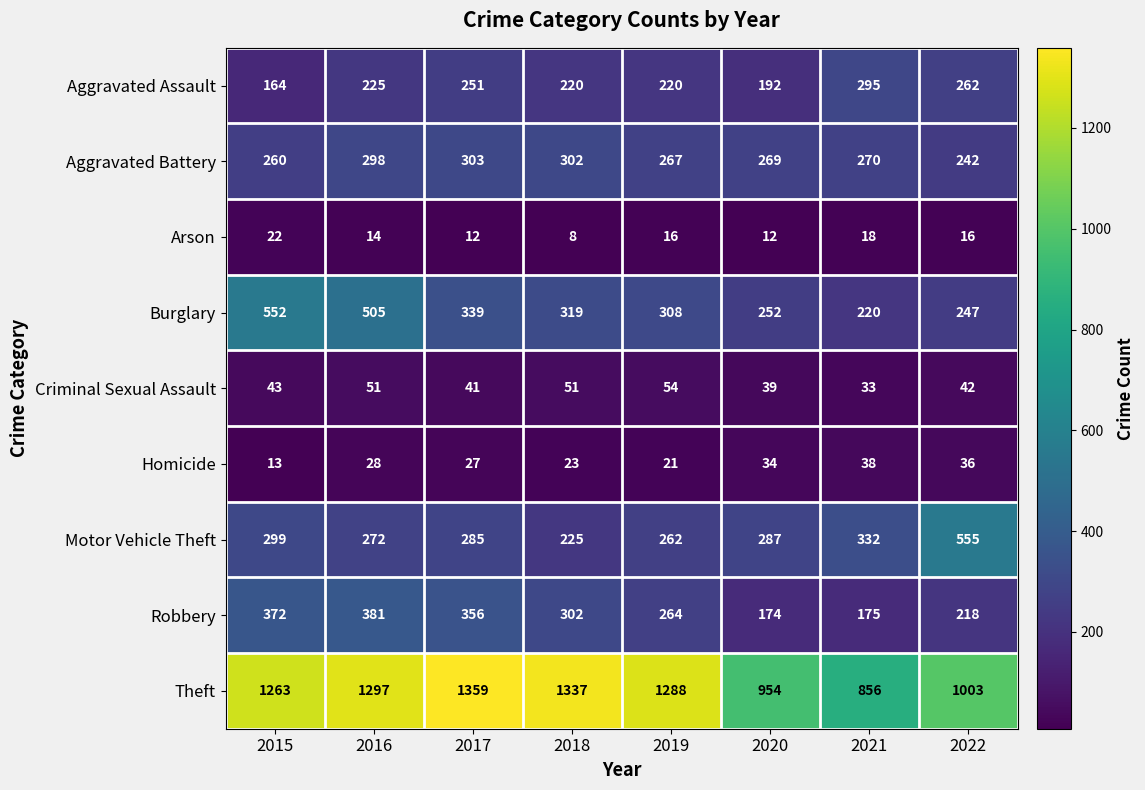

Which series has the widest spread of values?

Theft